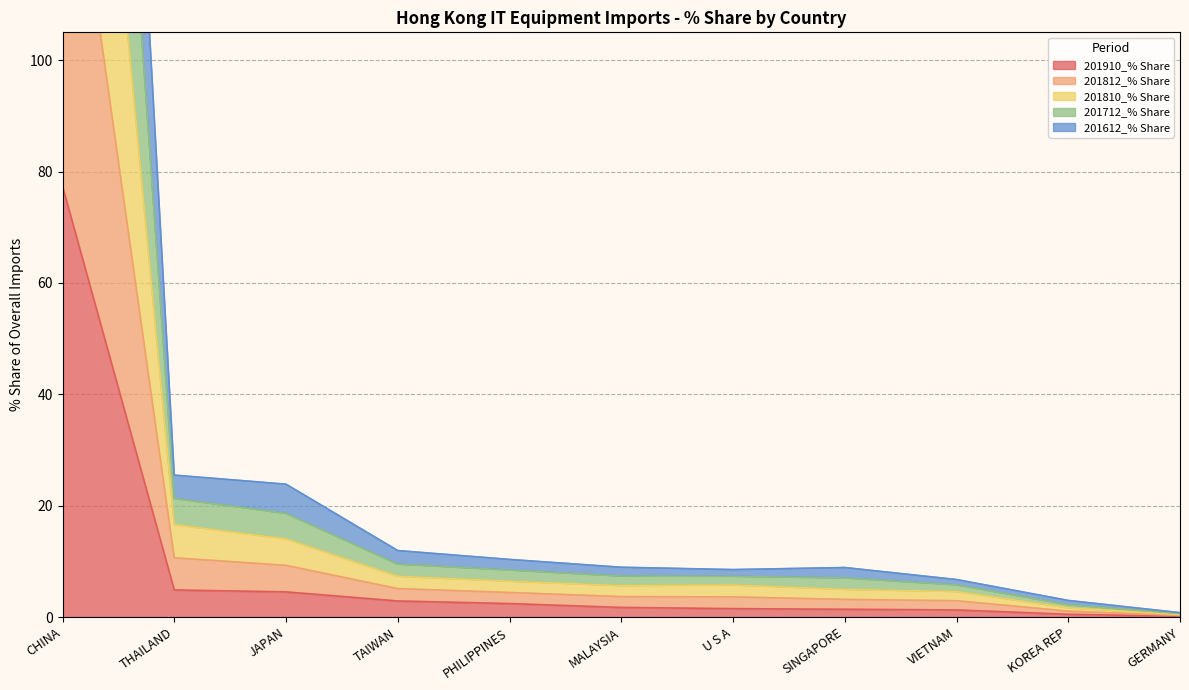

What is the difference between the 201812_% Share values at MALAYSIA and U S A?

0.1